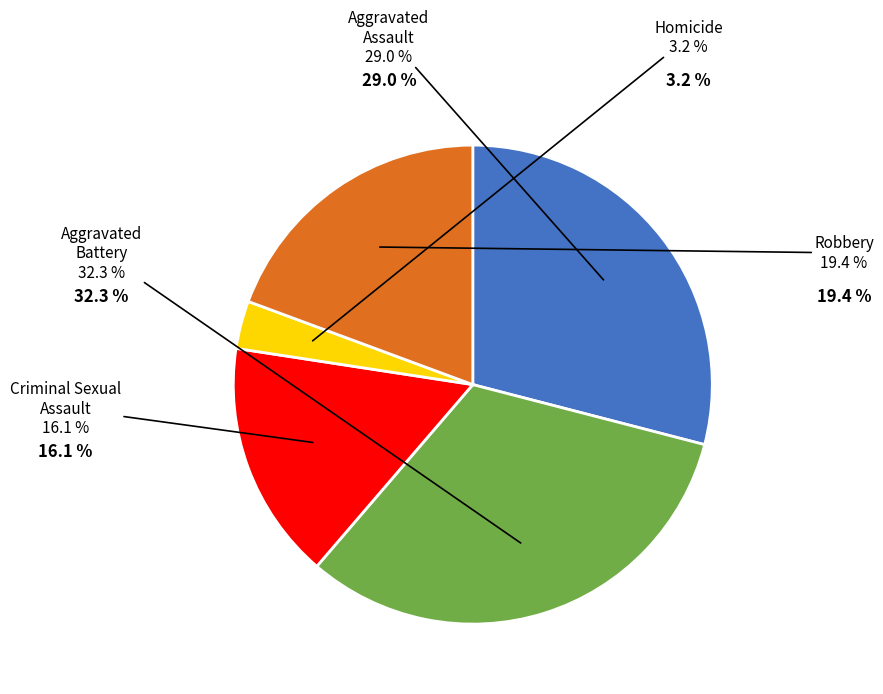

True or false: Aggravated Assault accounts for 29% of the total.

True